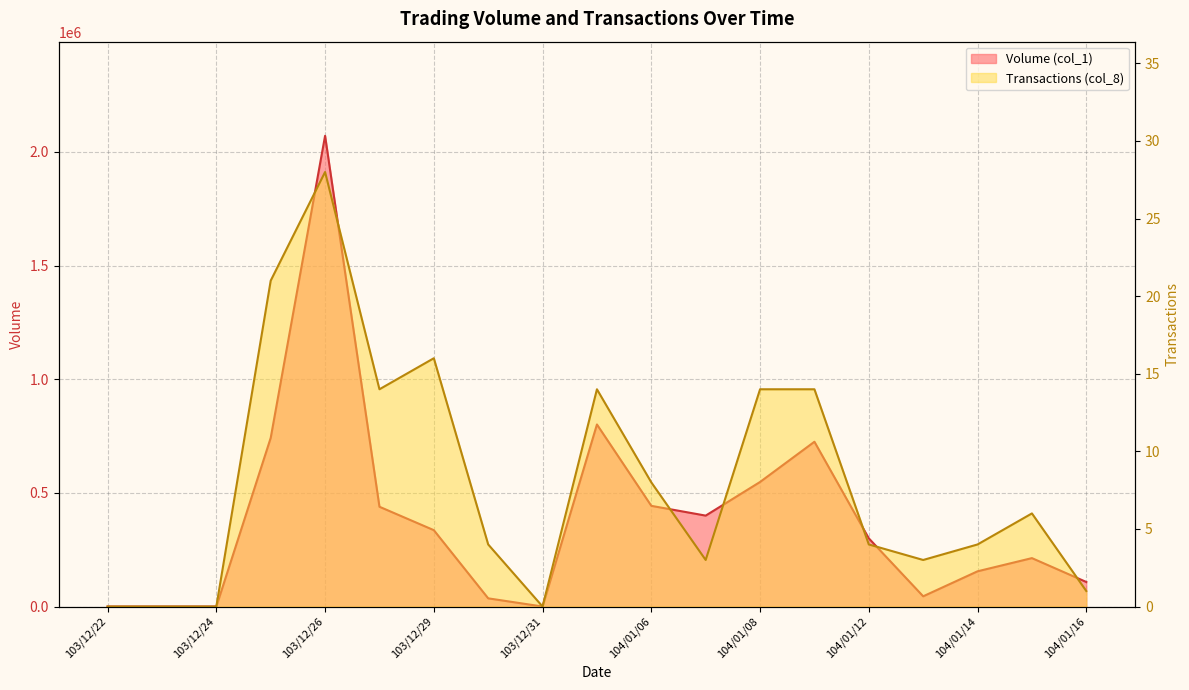

Where does the Volume (col_1) series first go above 300000?

103/12/25